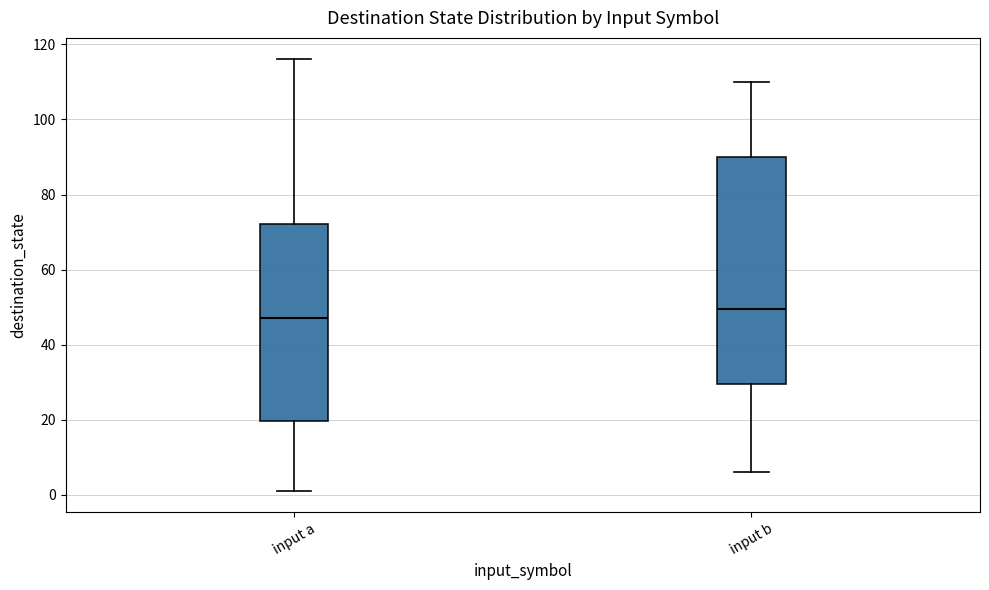

Which box has the lowest median line?

input a